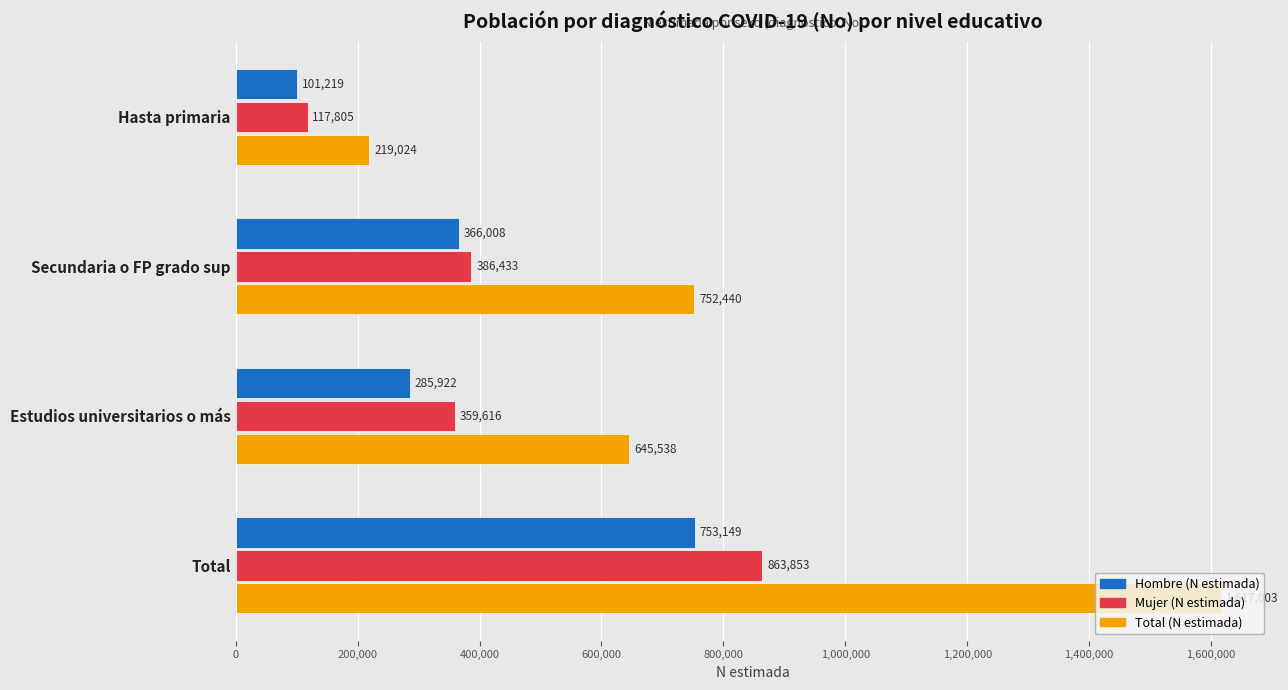

What is the maximum value shown in the chart?

1617003